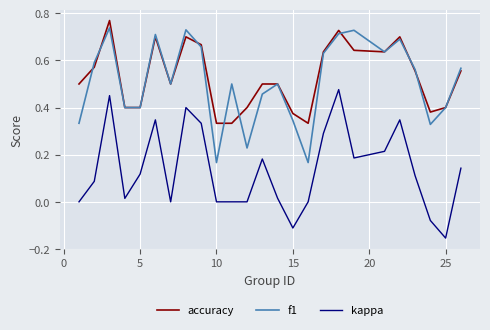

True or false: kappa and accuracy cross at least once.

False